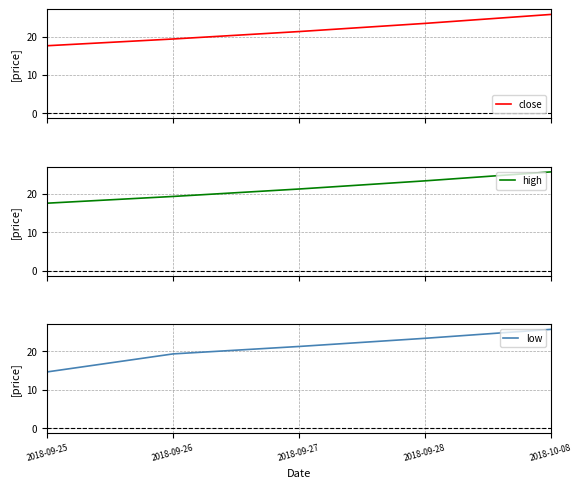

What is the minimum value shown in the chart?

14.7